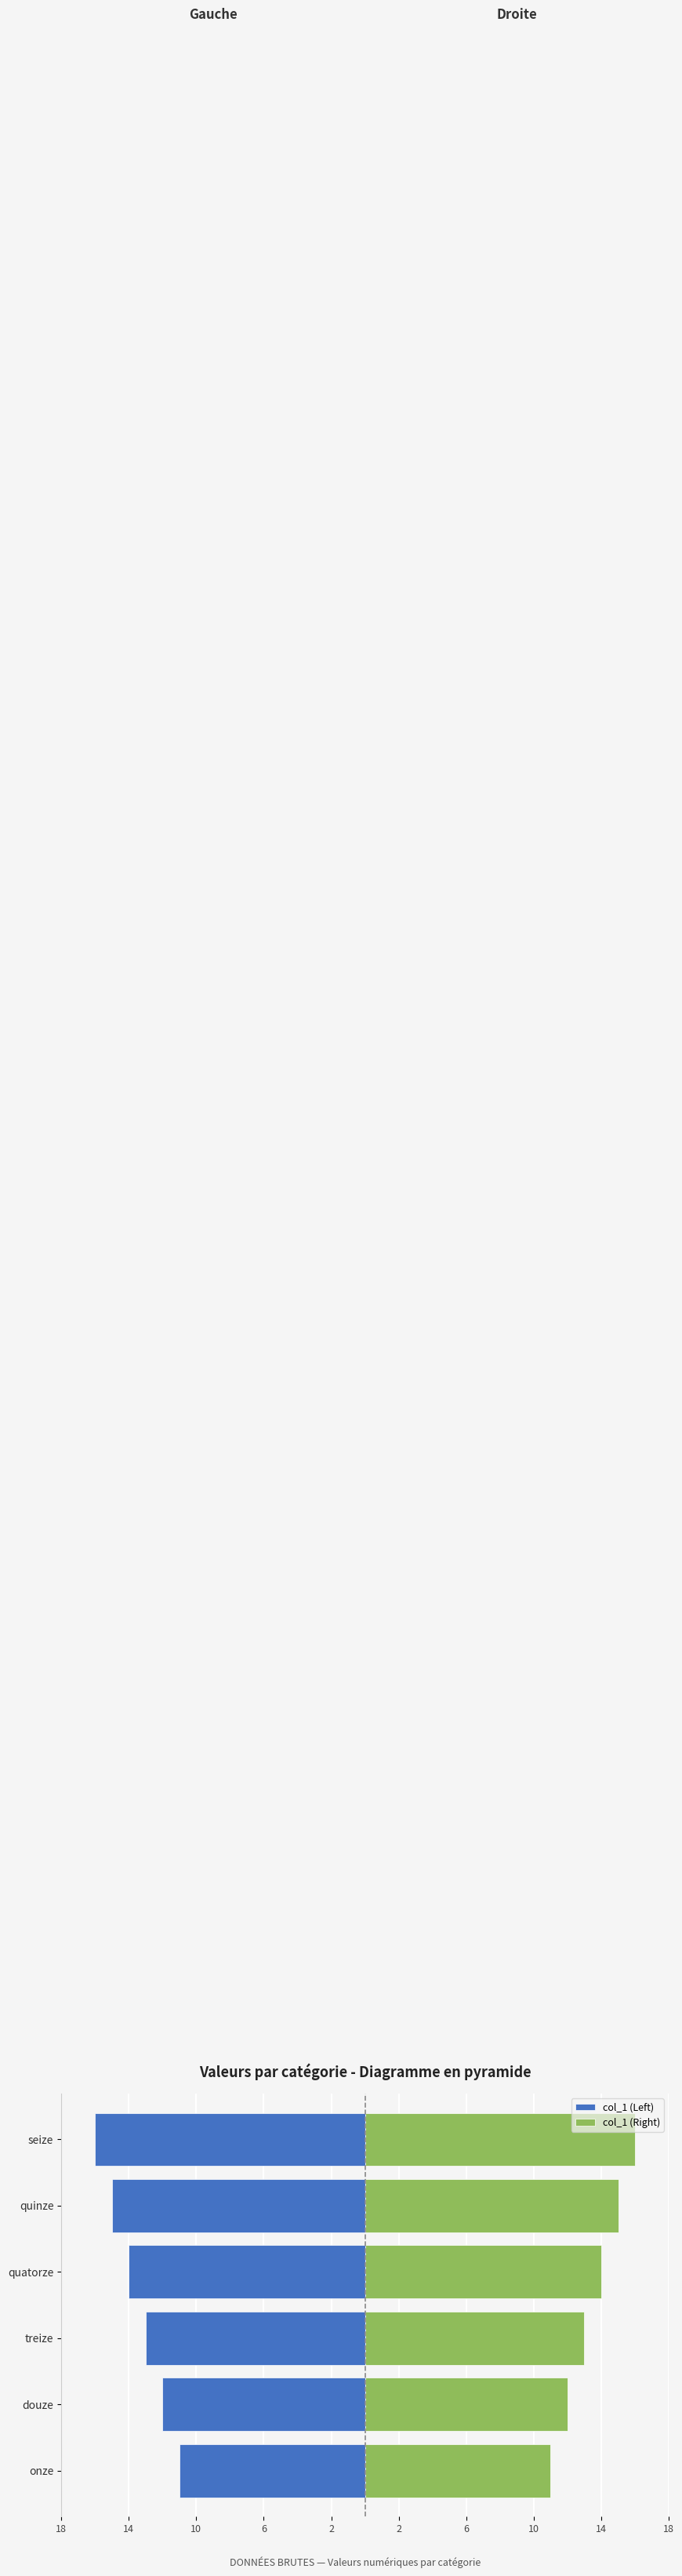

How many categories are shown in the chart?

6